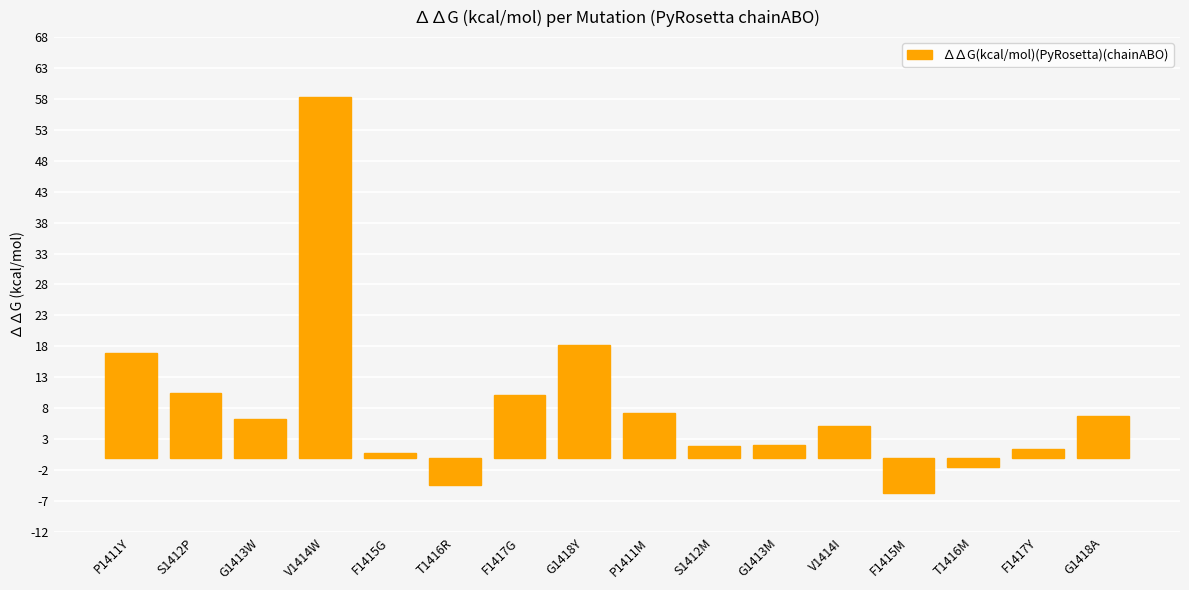

What is the label of the 12th bar from the right?

F1415G